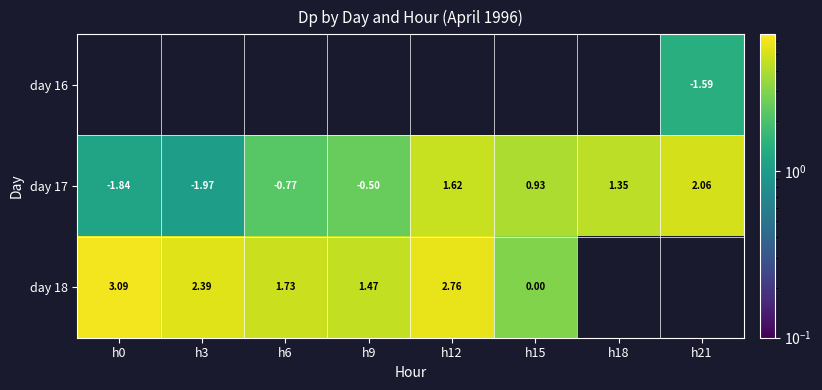

The day 17 series shows 0.3 at h0. True or false?

False